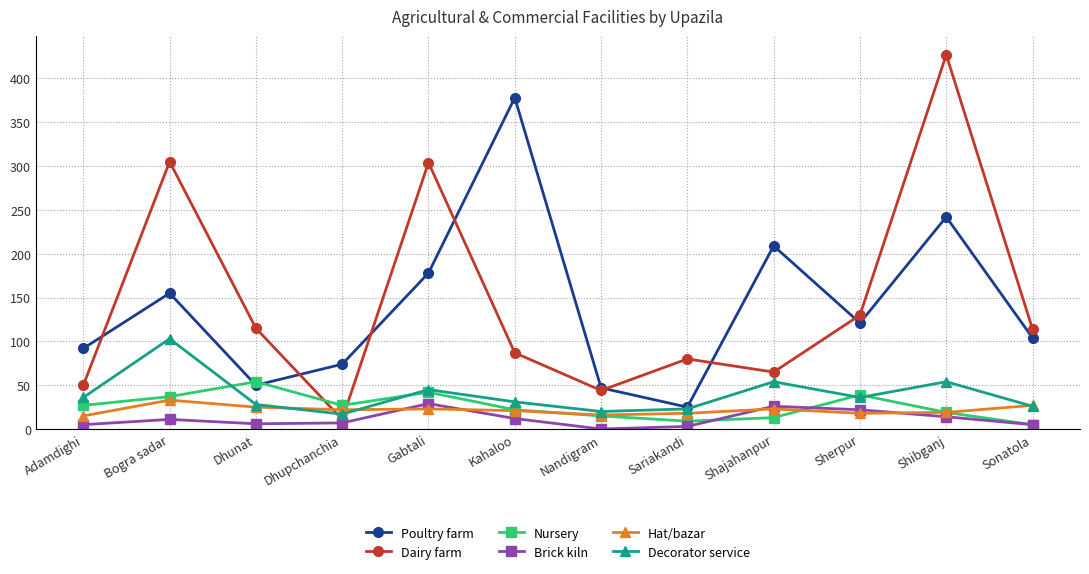

What is the label of the 6th point from the left?

Kahaloo